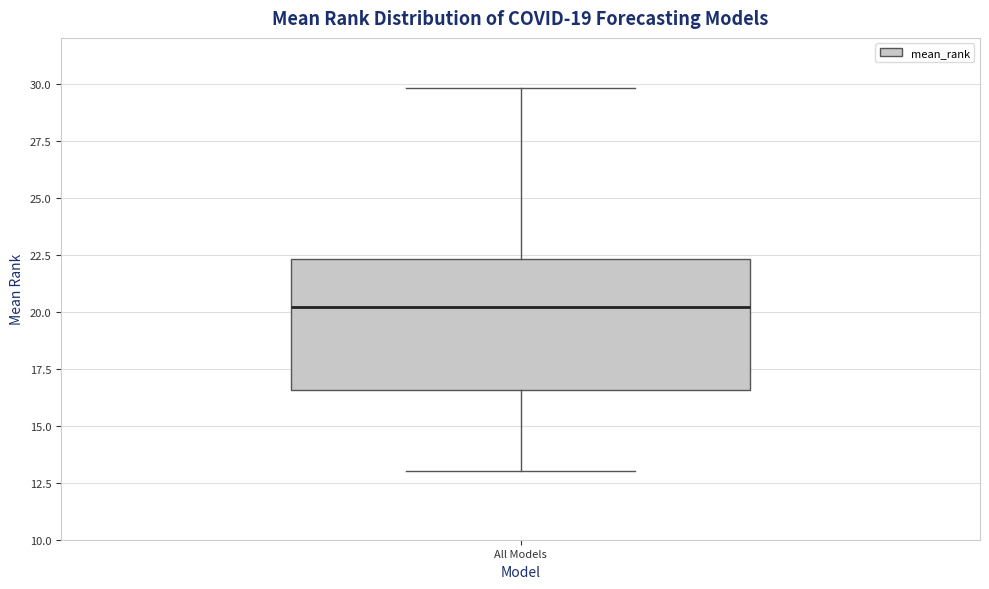

Transcribe this box plot: give where the median line is, the range the box spans, and where the two whiskers end, as read against the y-axis. The values are not printed on the chart, so give them approximately, as read against the axis.

median 20.0, box 16.5 to 22.5, whiskers 13.0 to 30.0